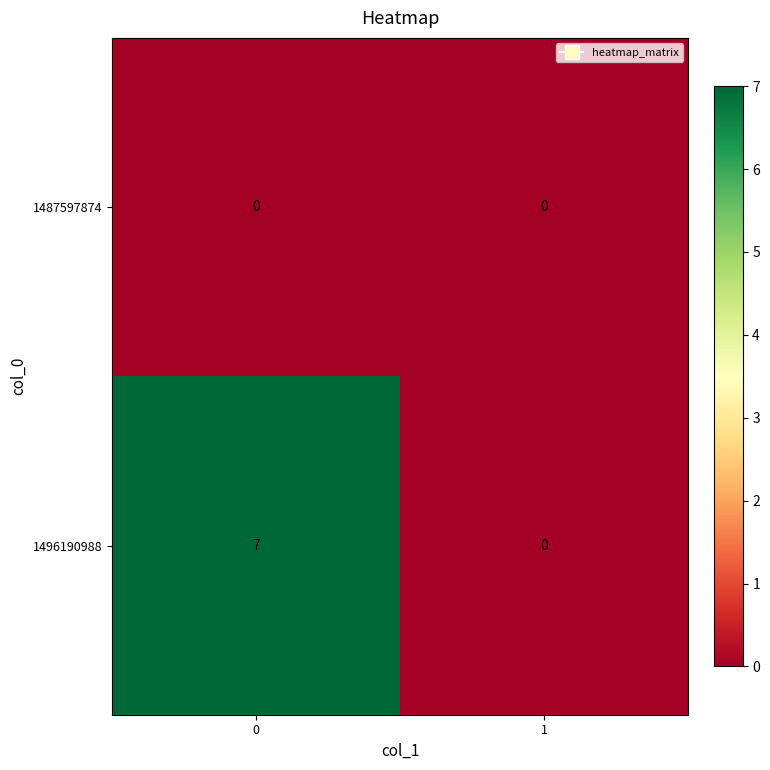

Reading left to right, extract all data points from this chart.

1487597874: 0	0
1496190988: 7	0